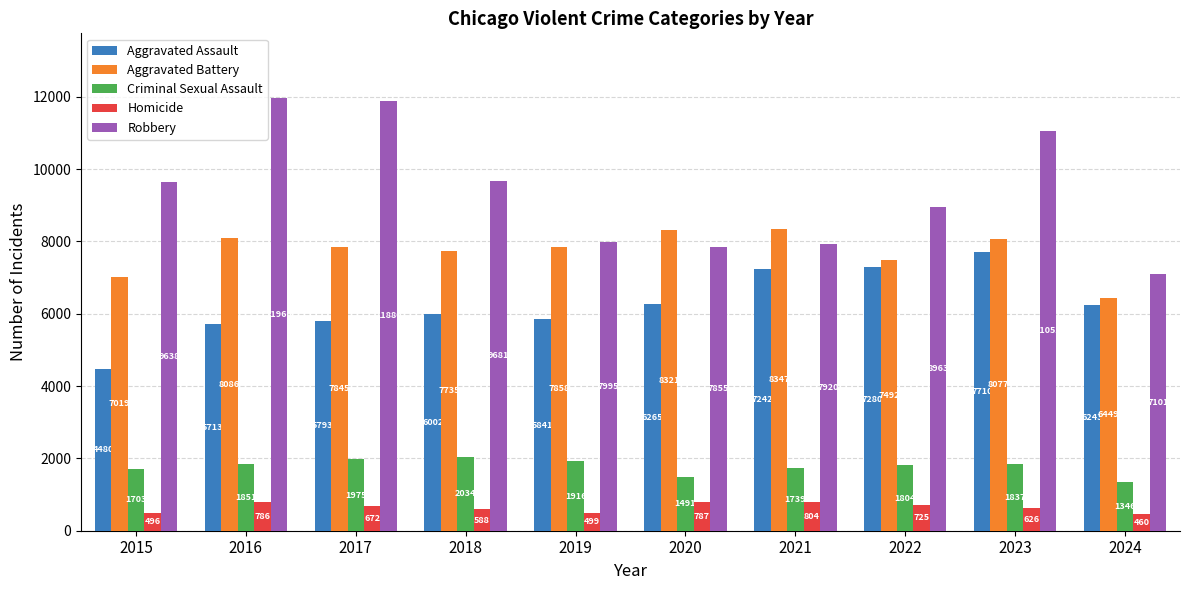

The value of Robbery at 2019 is 7995. True or false?

True